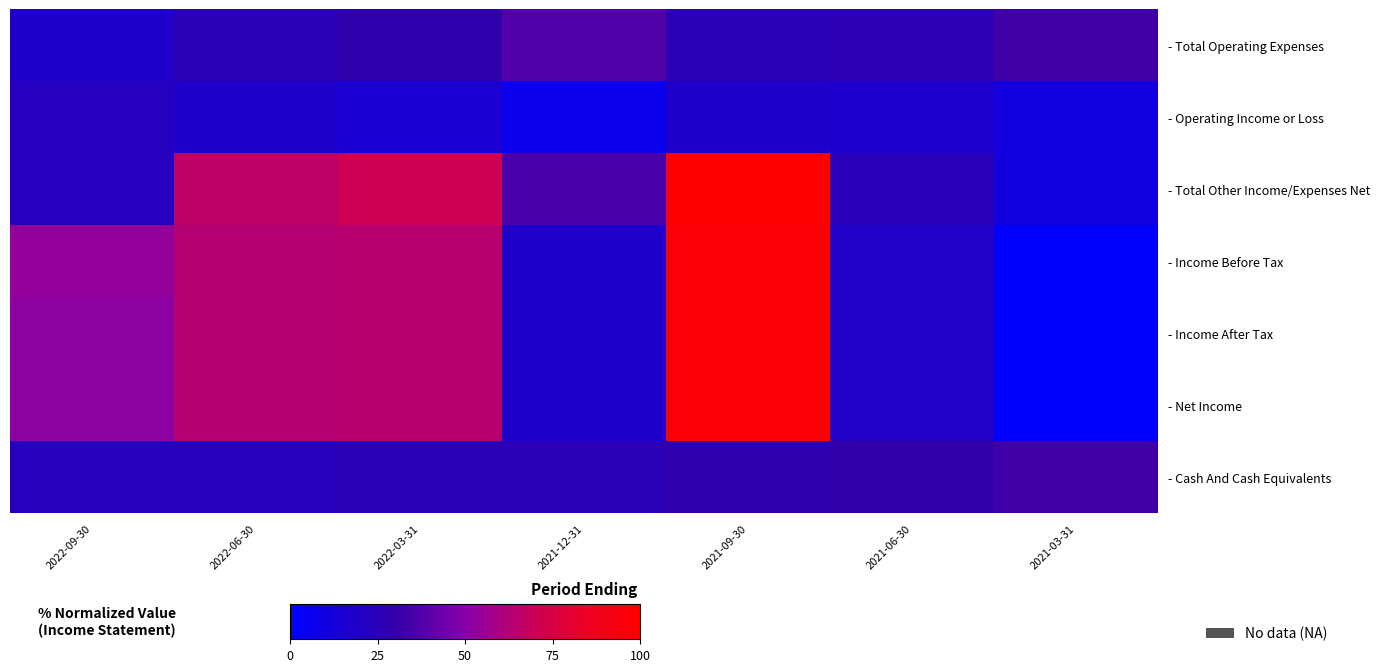

Rank the series by their maximum value, from highest to lowest.

- Total Other Income/Expenses Net, - Income Before Tax, - Income After Tax, - Net Income, - Total Operating Expenses, - Cash And Cash Equivalents, - Operating Income or Loss